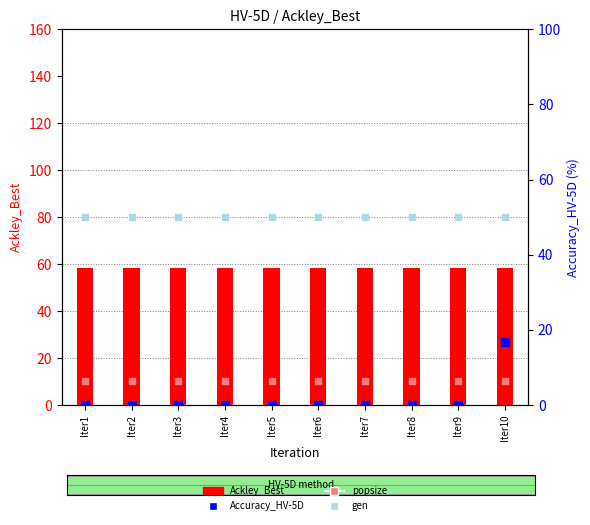

At which category is the sum across all series the highest?

Iter10